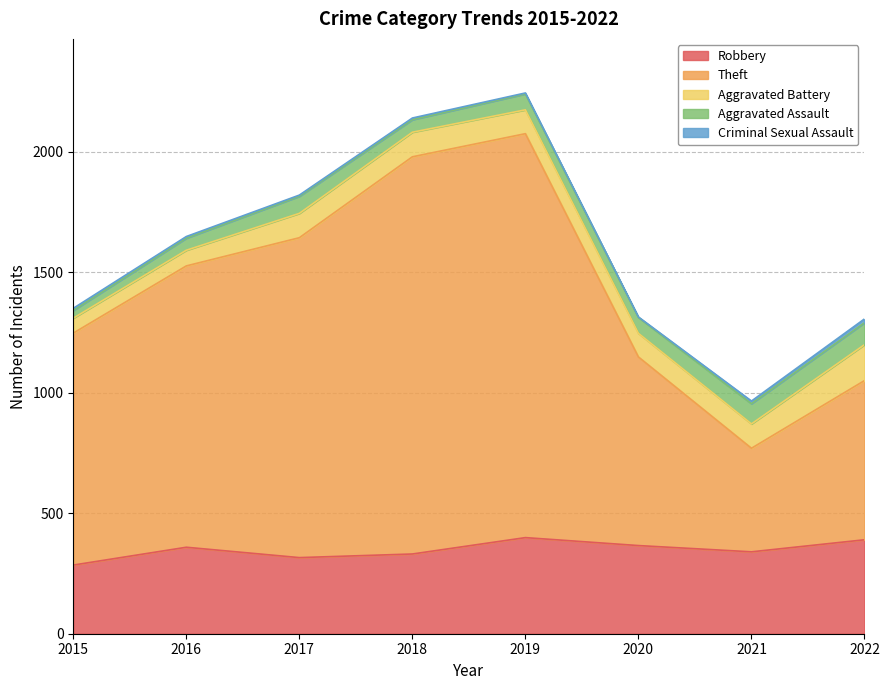

Reading right to left, extract all data points from this chart.

Robbery: 2022=390	2021=340	2020=366	2019=399	2018=331	2017=316	2016=359	2015=285
Theft: 2022=661	2021=430	2020=783	2019=1677	2018=1649	2017=1328	2016=1168	2015=963
Aggravated Battery: 2022=149	2021=101	2020=98	2019=99	2018=102	2017=101	2016=65	2015=62
Aggravated Assault: 2022=91	2021=84	2020=66	2019=66	2018=52	2017=71	2016=50	2015=32
Criminal Sexual Assault: 2022=16	2021=11	2020=2	2019=4	2018=7	2017=5	2016=7	2015=9